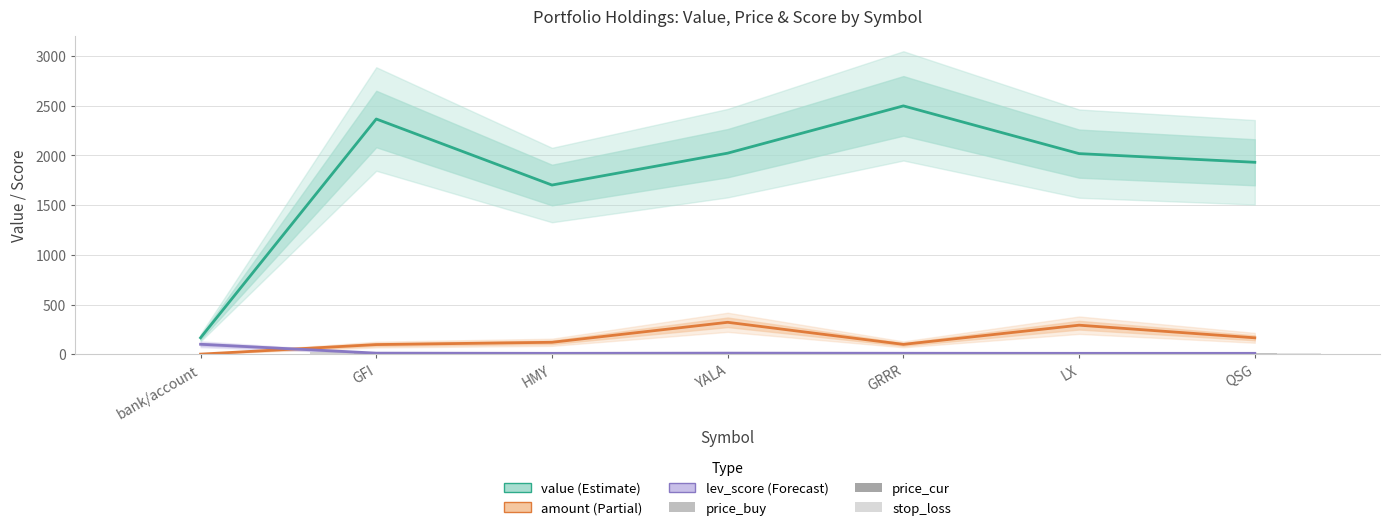

Reading right to left, extract all data points from this chart.

value: 1930.5	2017.7	2497.8	2022.3	1701.6	2365.8	165.4
amount: 165.0	292.0	99.0	321.0	120.0	97.0	1.0
lev_score: 9.0	9.0	9.7	11.0	9.0	11.0	100.0
price_buy: 12.1	6.8	20.1	6.2	14.3	20.5	1.0
price_cur: 11.7	6.9	25.2	6.3	14.2	24.4	1.0
stop_loss: 10.9	6.2	24.4	5.9	14.1	23.5	0.9